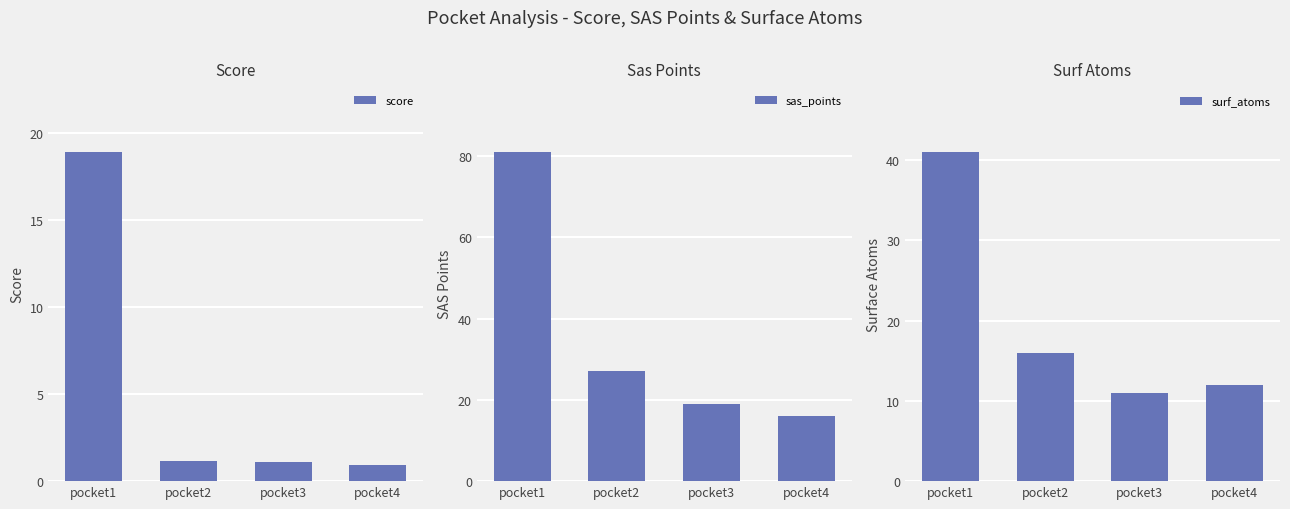

The value of sas_points at pocket3 is 19.0. True or false?

True